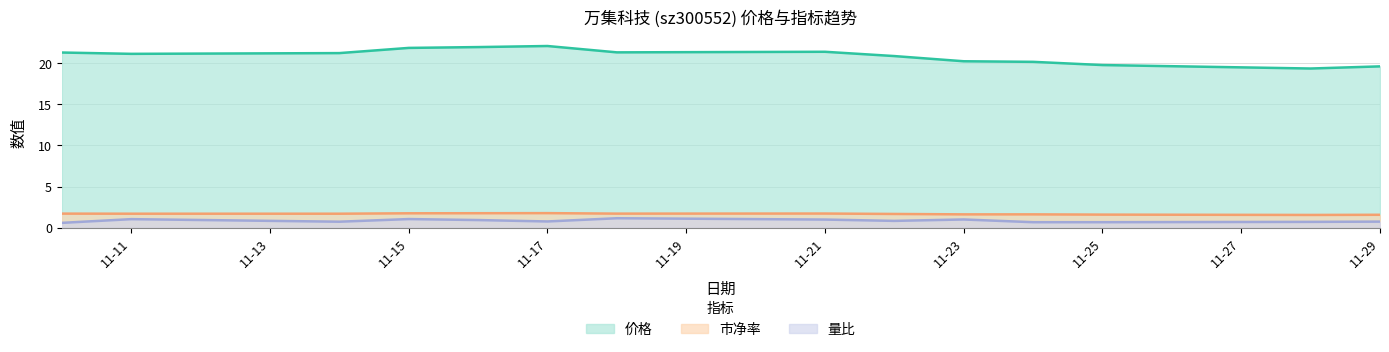

Which series has the widest spread of values?

价格